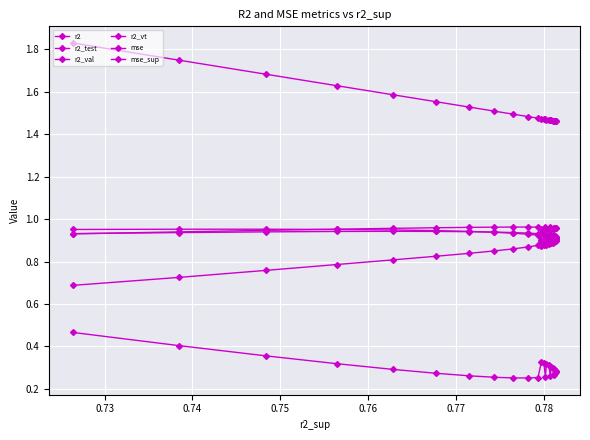

How many distinct data groups are displayed?

6